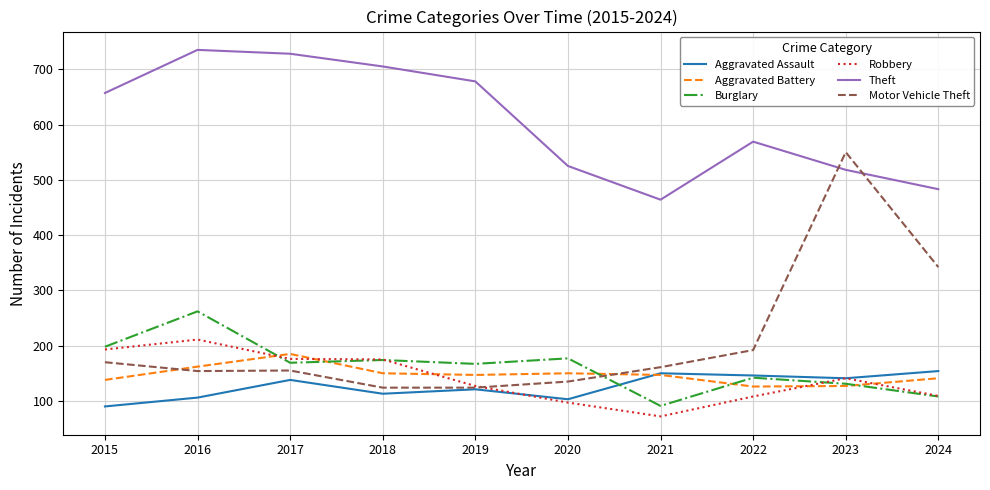

What is the spread (max minus min) of values at 2021?

392